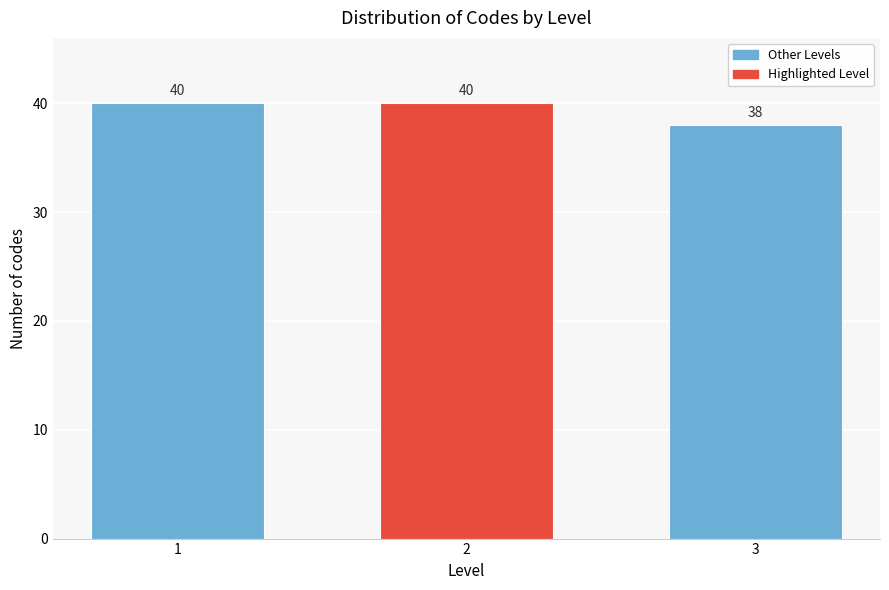

Reading right to left, extract all data points from this chart.

38	40	40